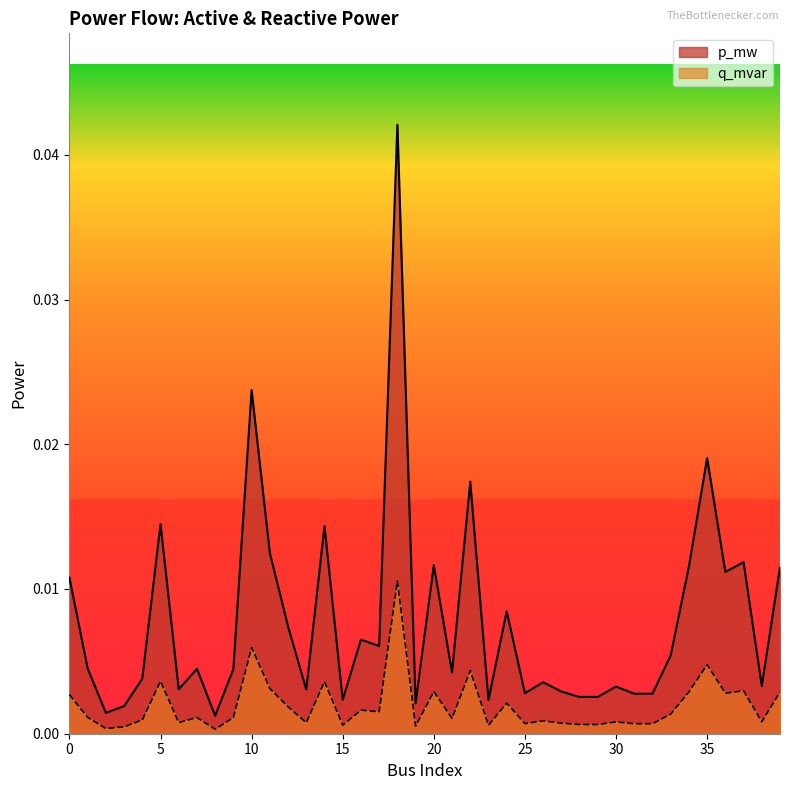

True or false: p_mw and q_mvar intersect in this chart.

False